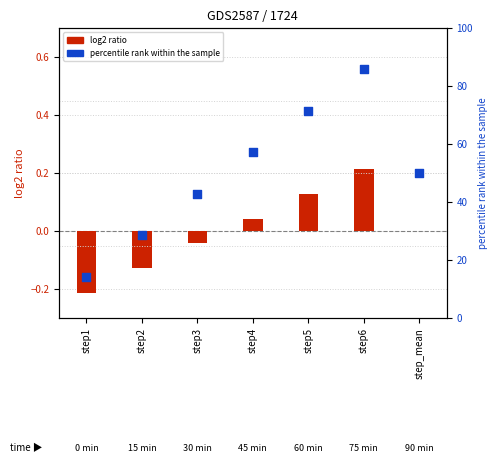

Which series has the widest spread of Y values?

percentile rank within the sample